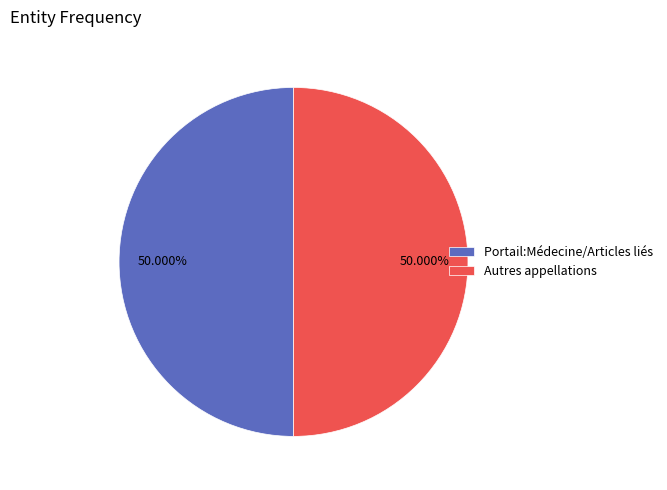

Combined, what portion of the pie is Portail:Médecine/Articles liés and Autres appellations?

100.0%